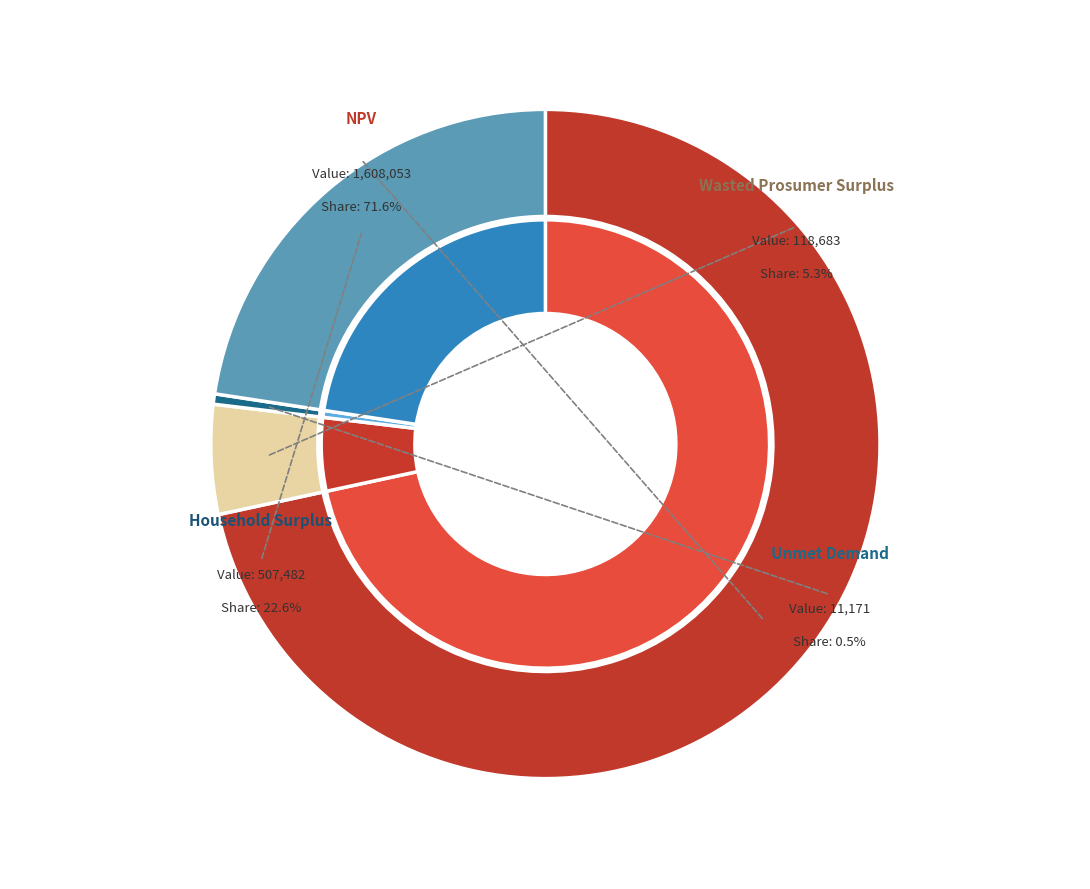

Count the number of slices in the pie.

4